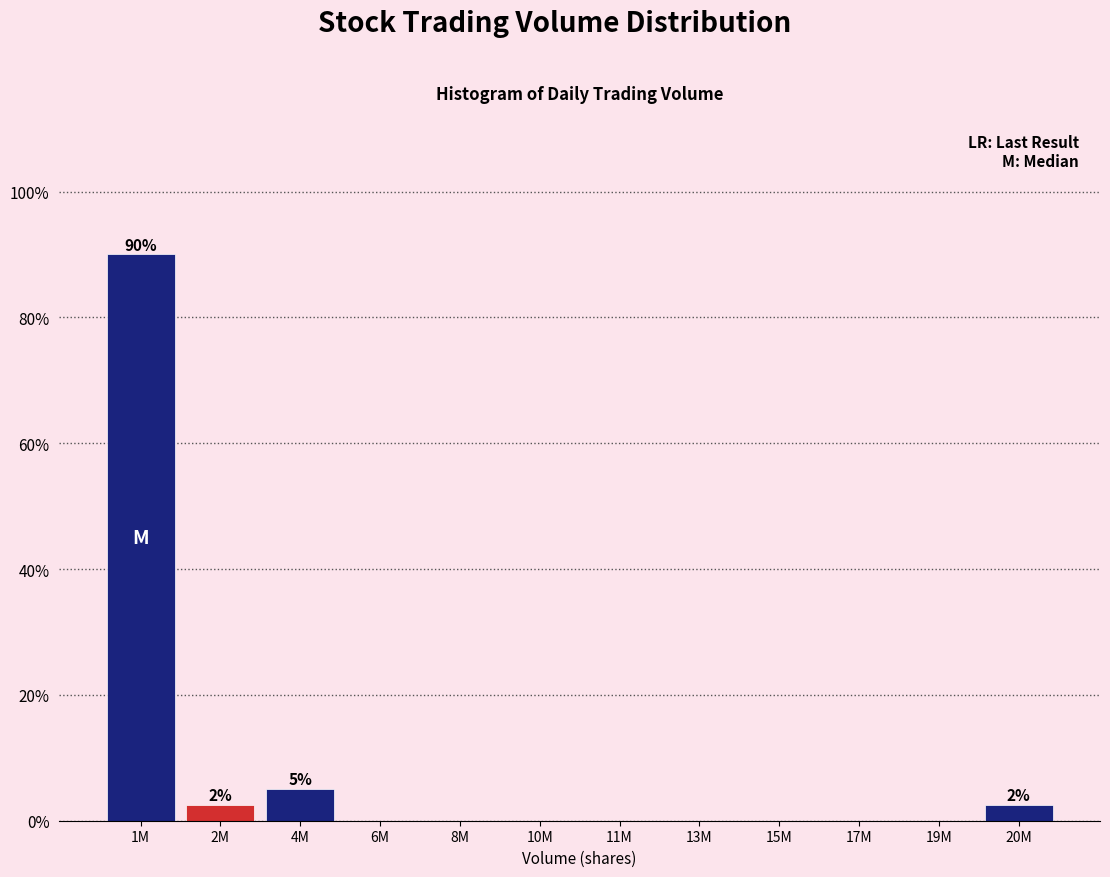

Reading left to right, transcribe all the data shown in this chart.

1M=90.0	2M=2.5	4M=5.0	6M=0.0	8M=0.0	10M=0.0	11M=0.0	13M=0.0	15M=0.0	17M=0.0	19M=0.0	20M=2.5